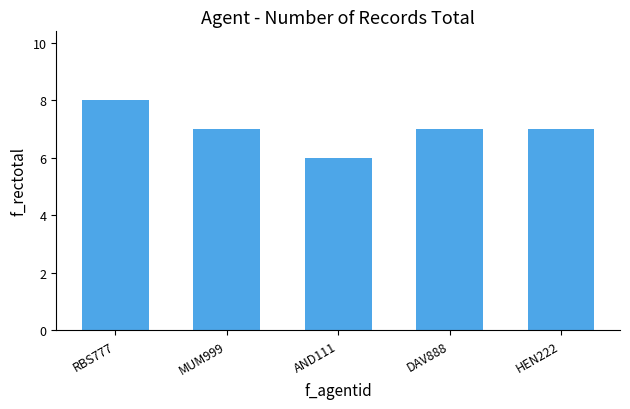

What value does the data have at AND111?

6